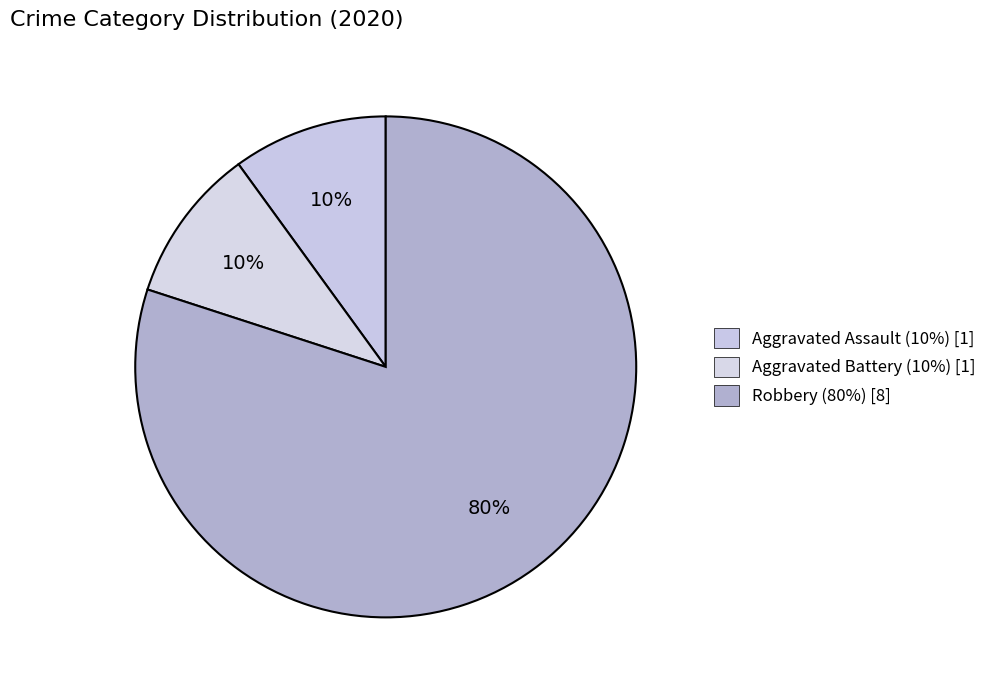

Combined, do Aggravated Battery and Robbery account for over 50%?

Yes